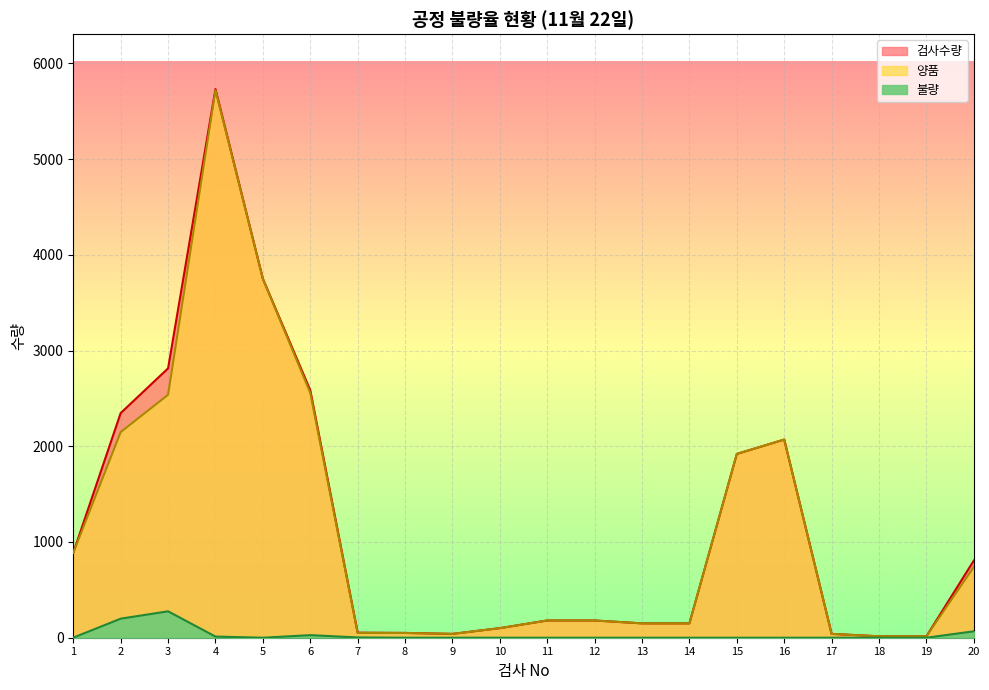

How many interior local valleys does the 양품 series have?

1